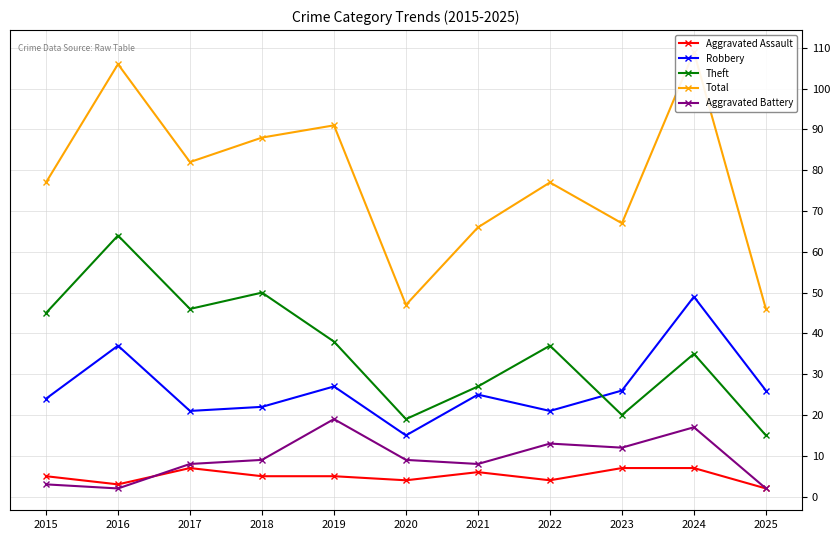

Which has a higher value, 2021 or 2020?

2021